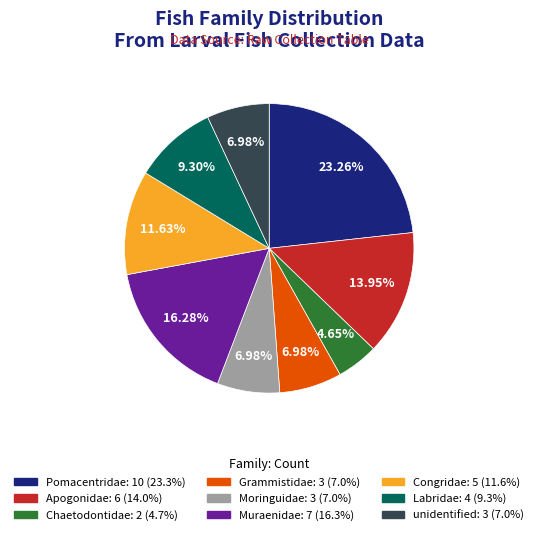

Does Chaetodontidae account for over 50% of the chart?

No